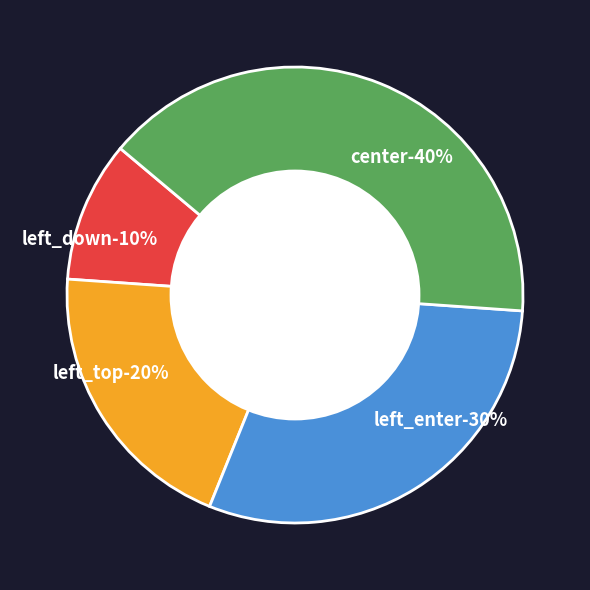

How many segments does this pie chart have?

4